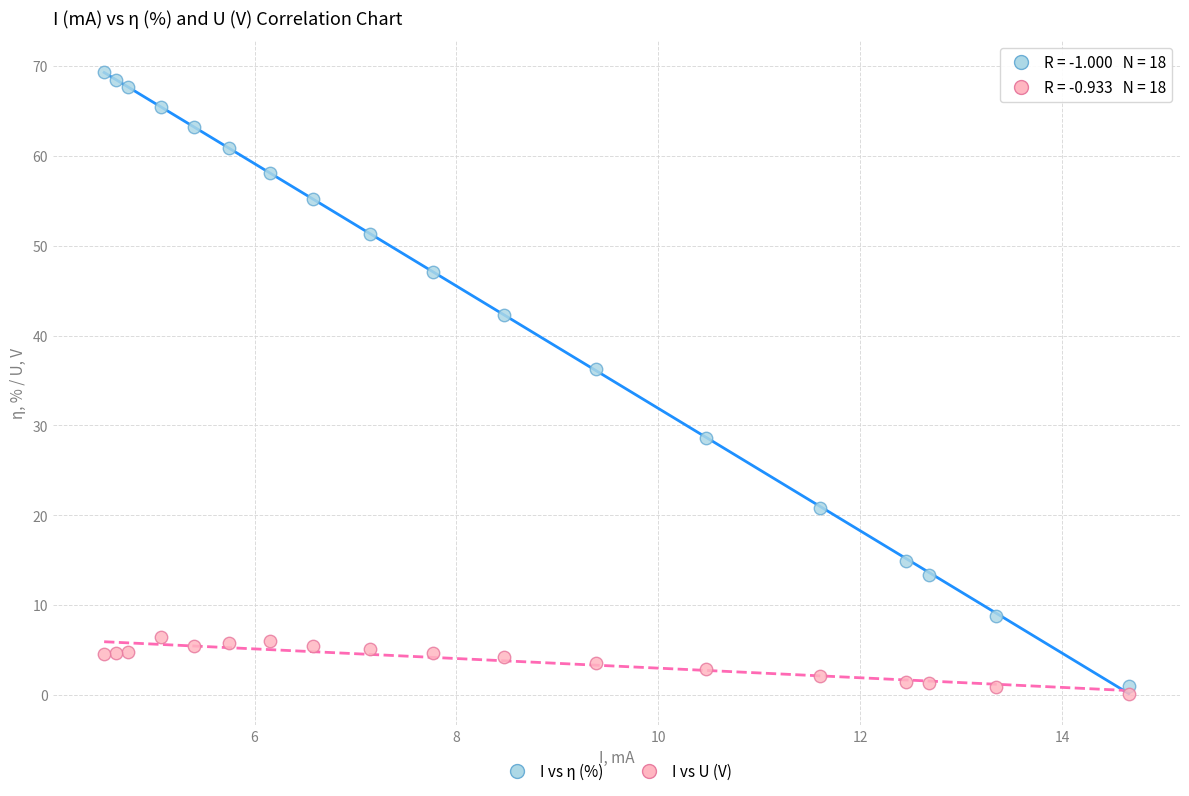

Across all data points, what is the range of X values (max minus min)?

10.2